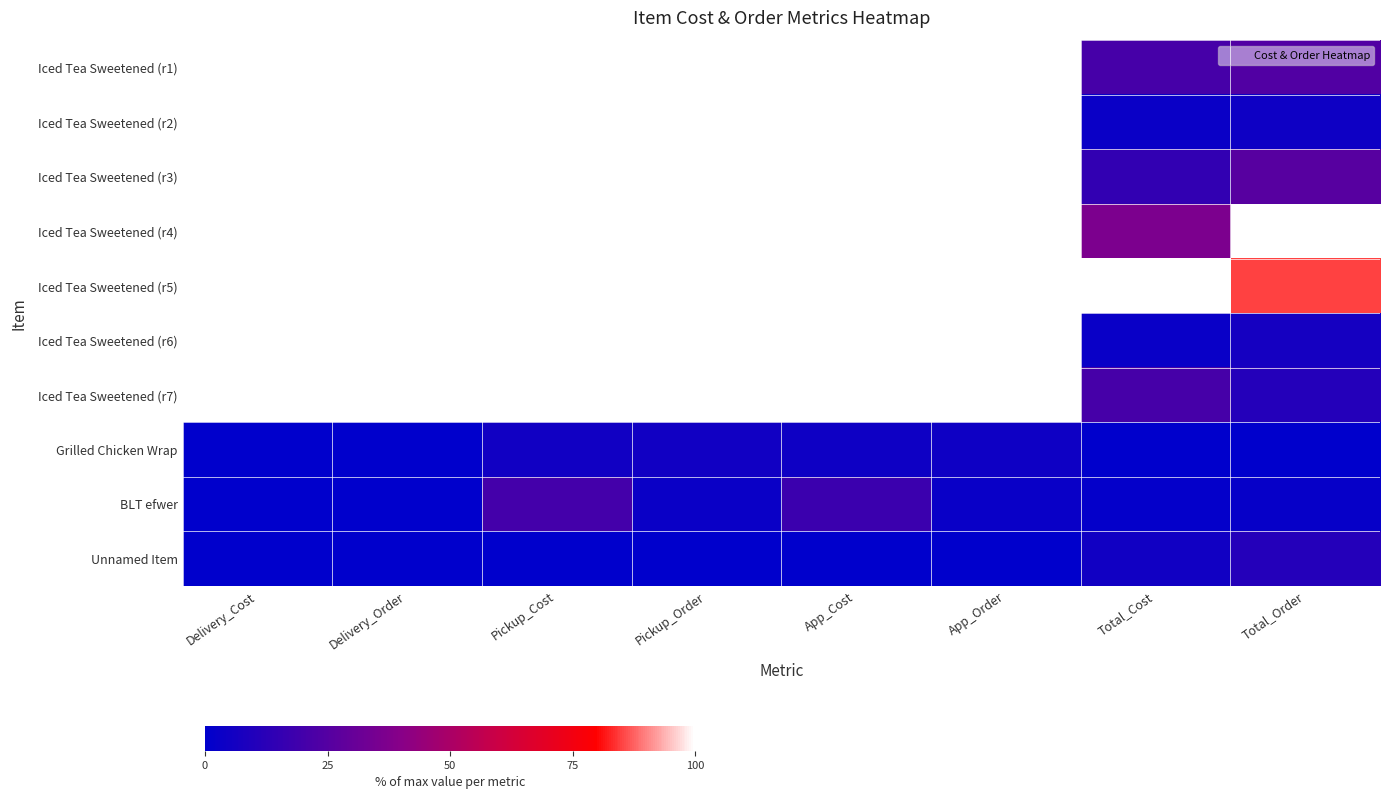

Which has a higher value, Total_Cost or App_Cost?

App_Cost